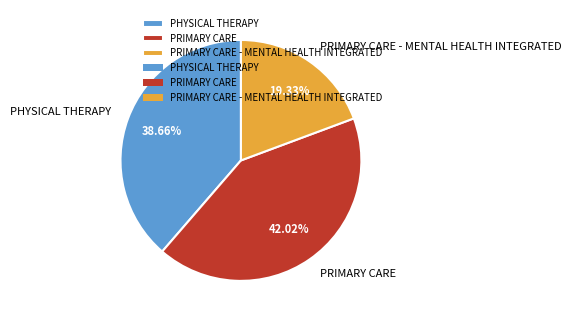

What is the largest slice in the pie chart?

PRIMARY CARE